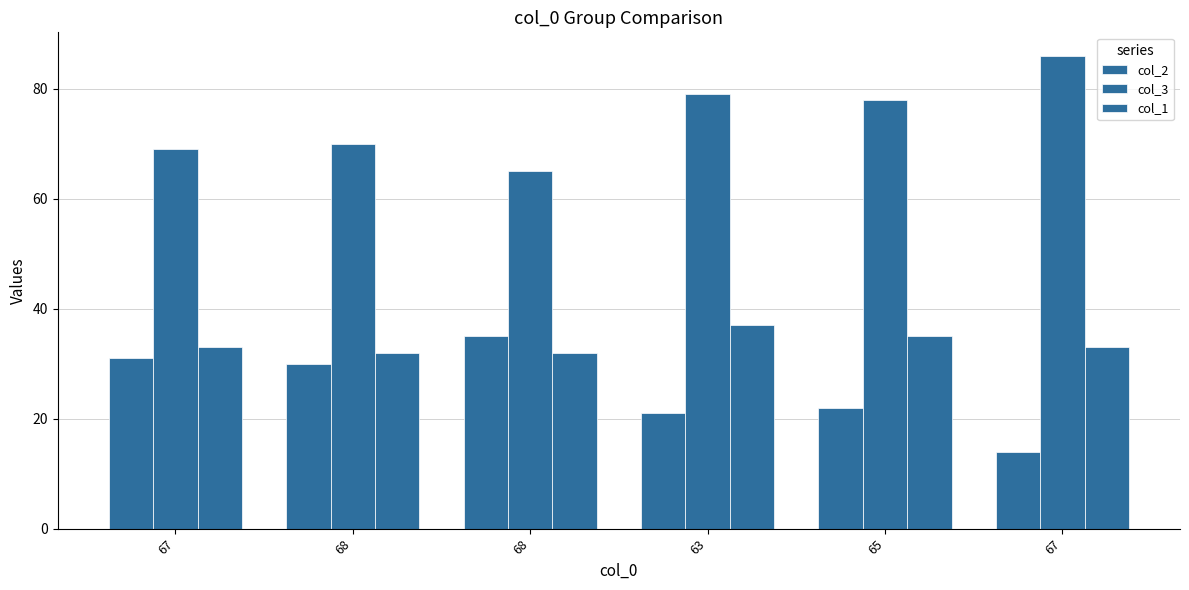

Count the number of categories in the chart.

6